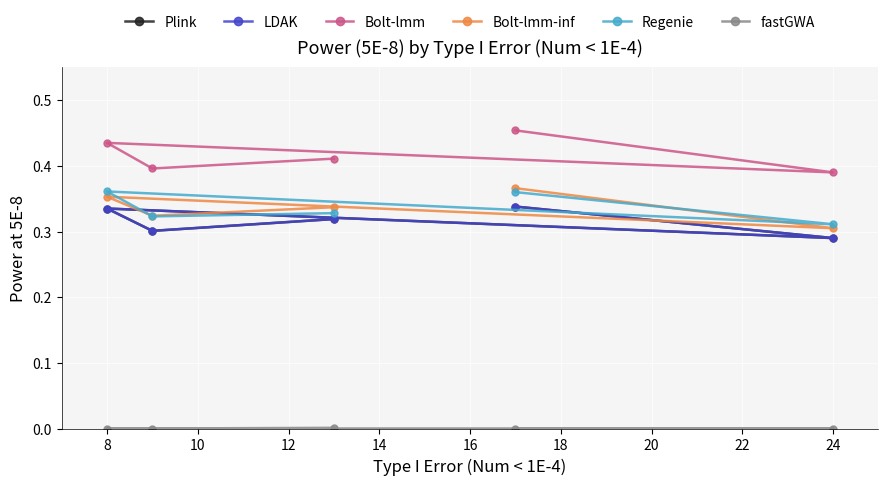

Count the Bolt-lmm values in the range 0 to 1.

5